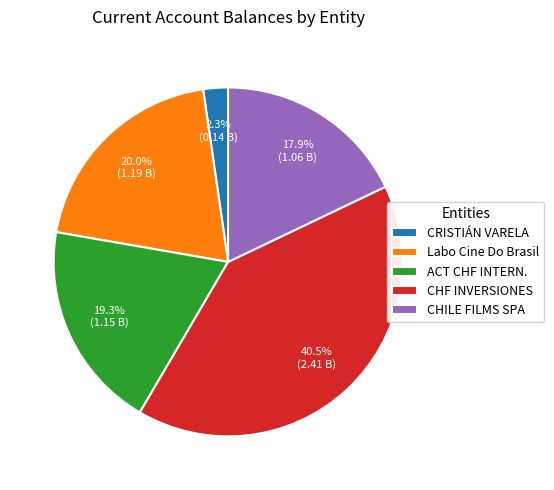

To the nearest percent, what portion does CHILE FILMS SPA represent?

18%